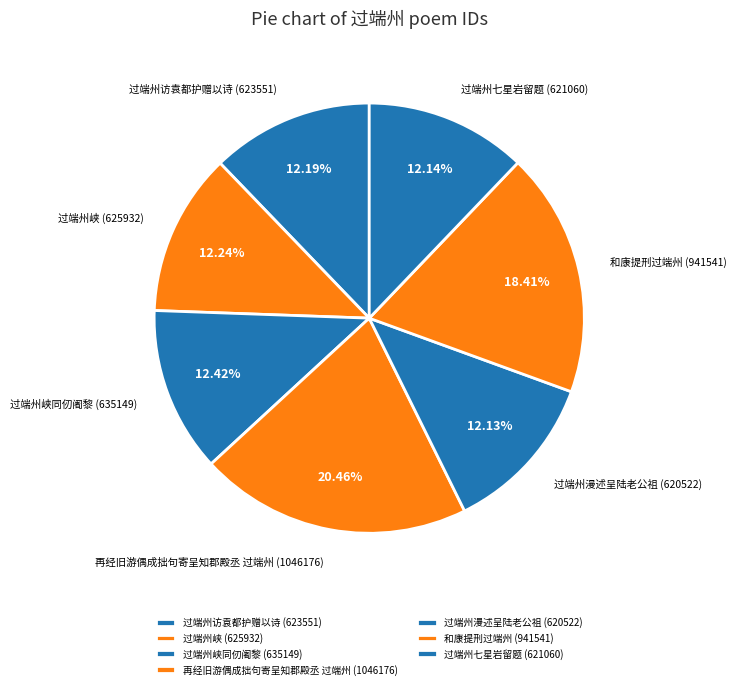

Is there any slice that represents more than half of the pie?

No